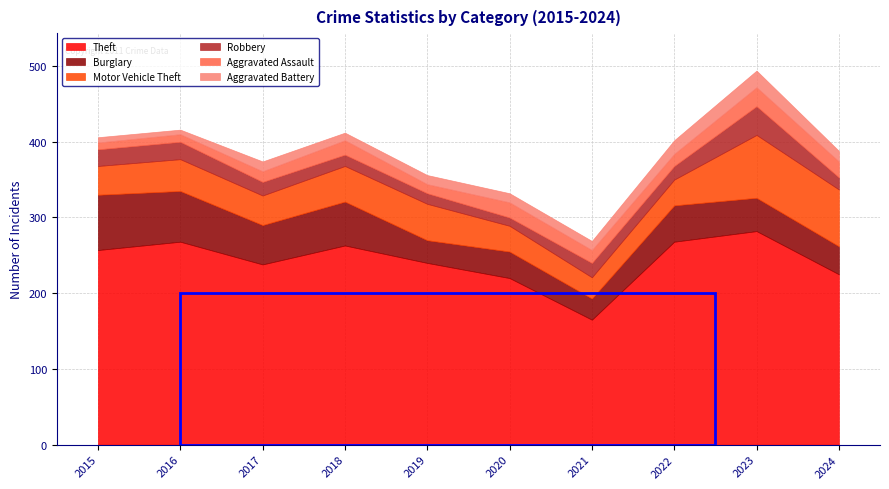

List the labels in order of Robbery value, largest first.

2023, 2016, 2015, 2021, 2017, 2022, 2024, 2018, 2019, 2020